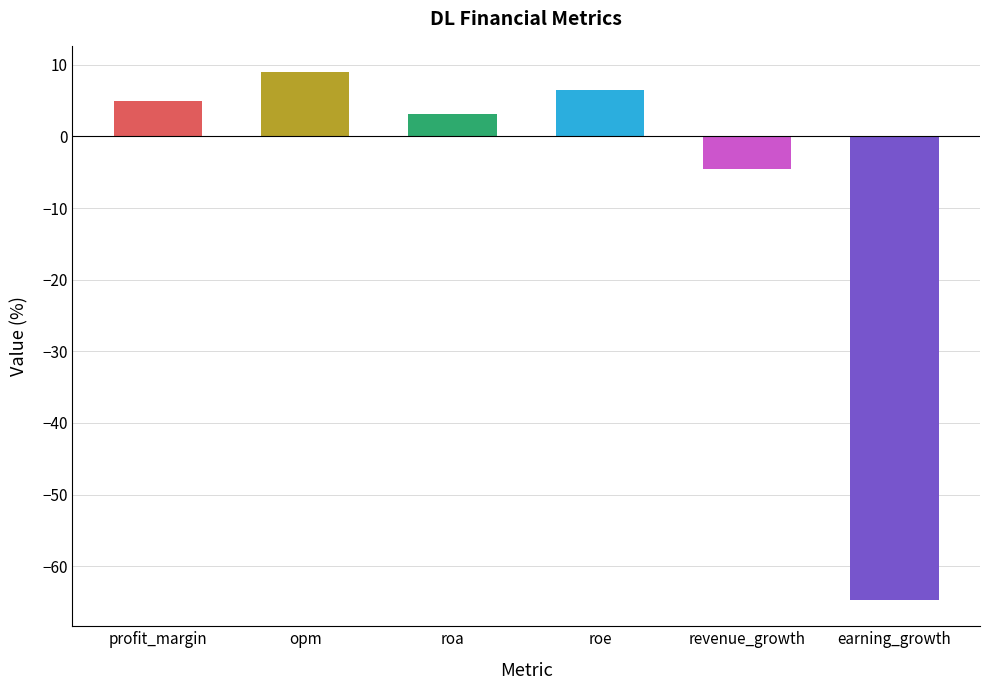

What is the change in value from roa to roe?

+3.4